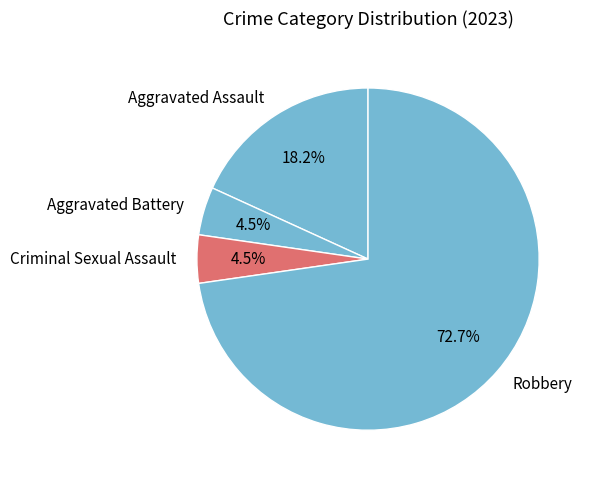

Is Robbery the majority of the pie?

Yes